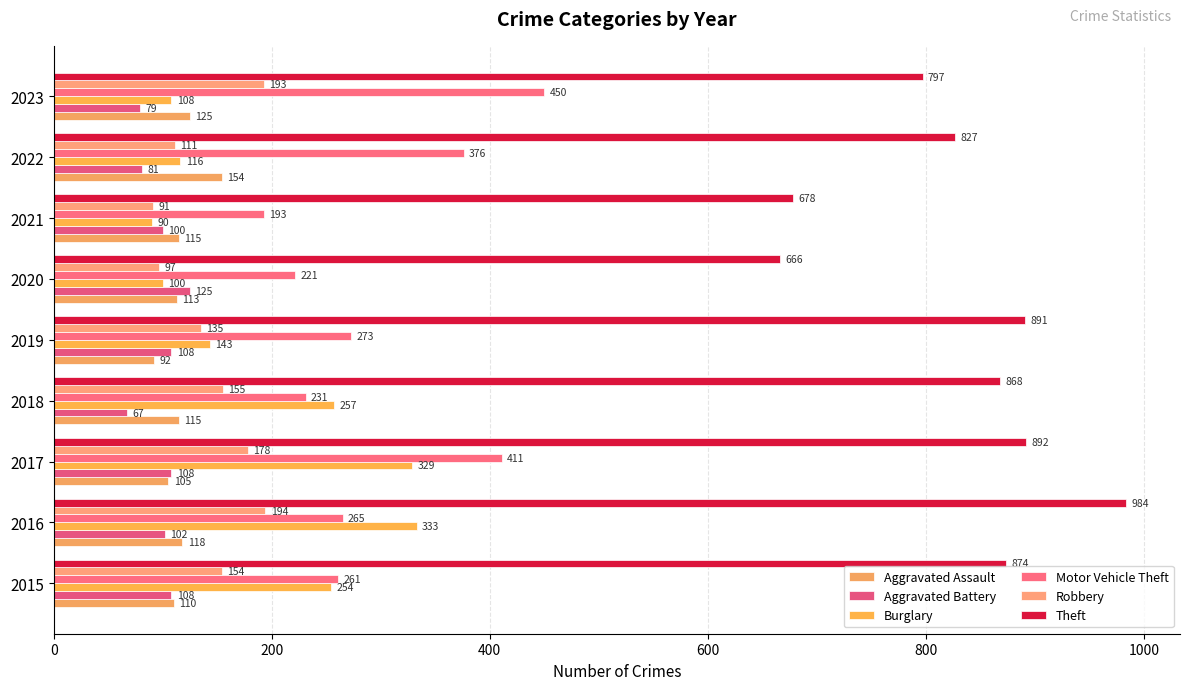

Which label corresponds to the largest value in the chart?

2016